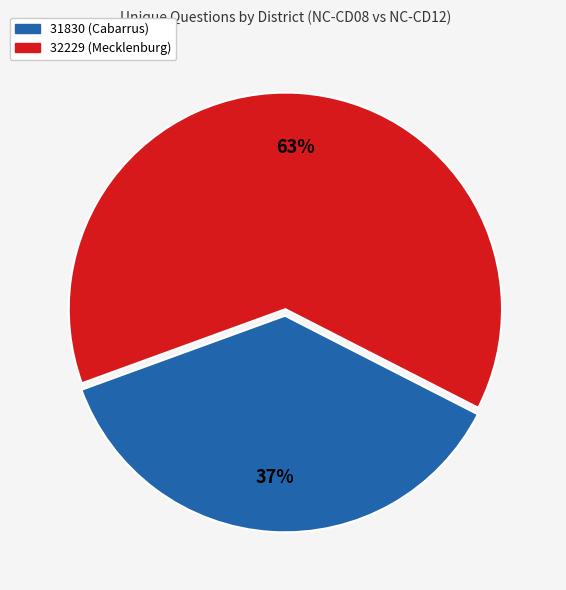

Does 32229 (Mecklenburg) account for over 50% of the chart?

Yes